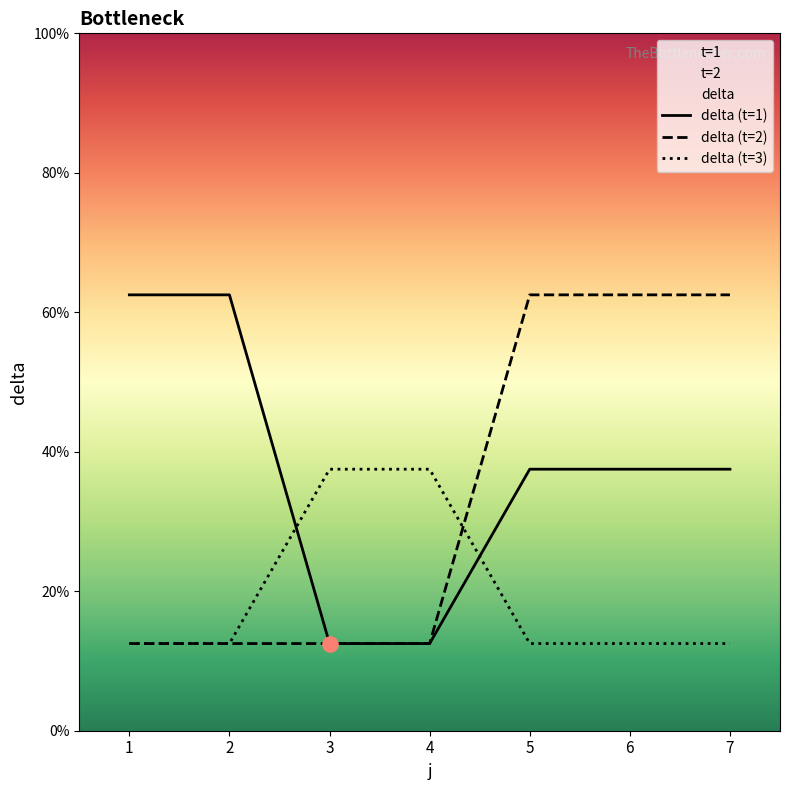

Is it true that delta (t=3) equals 5.7 at 6?

False